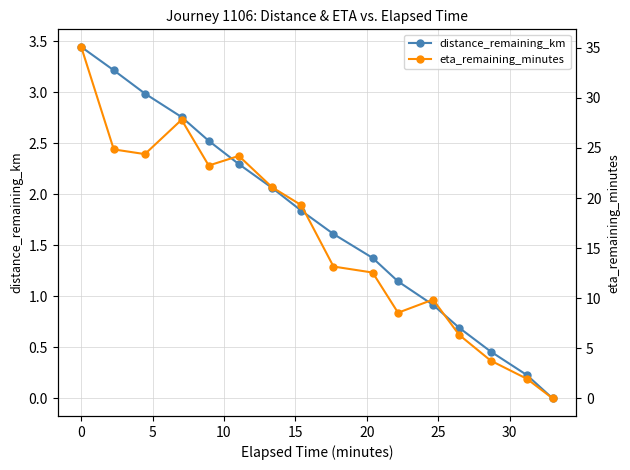

What is the value of the distance_remaining_km point at the 2nd from the left?

3.2